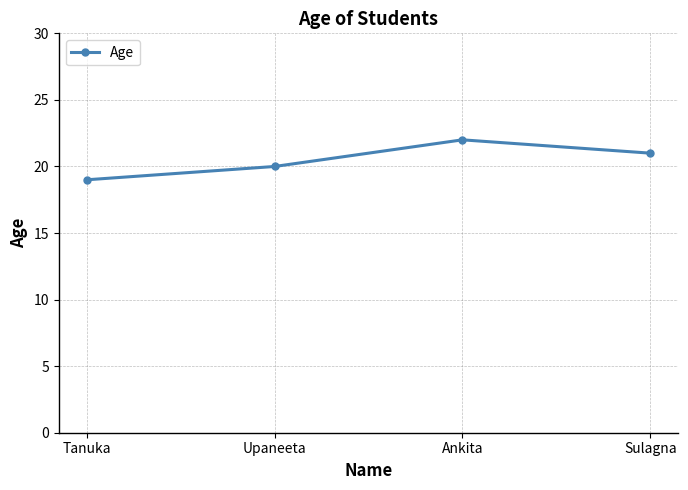

What is the change in value from Tanuka to Sulagna?

+2